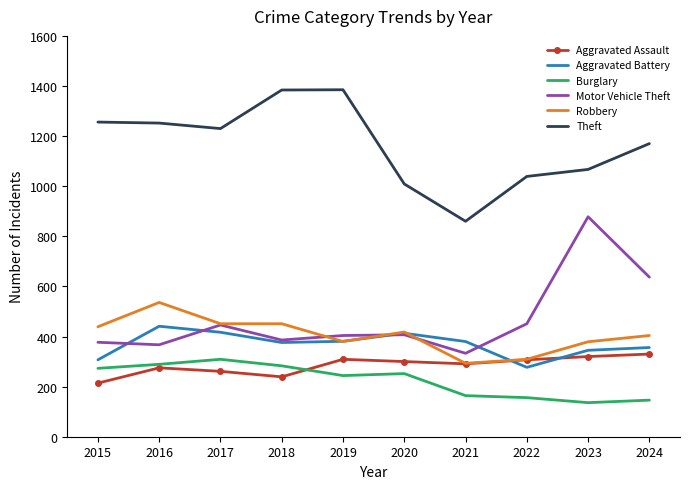

Which series has the largest total across all categories?

Theft